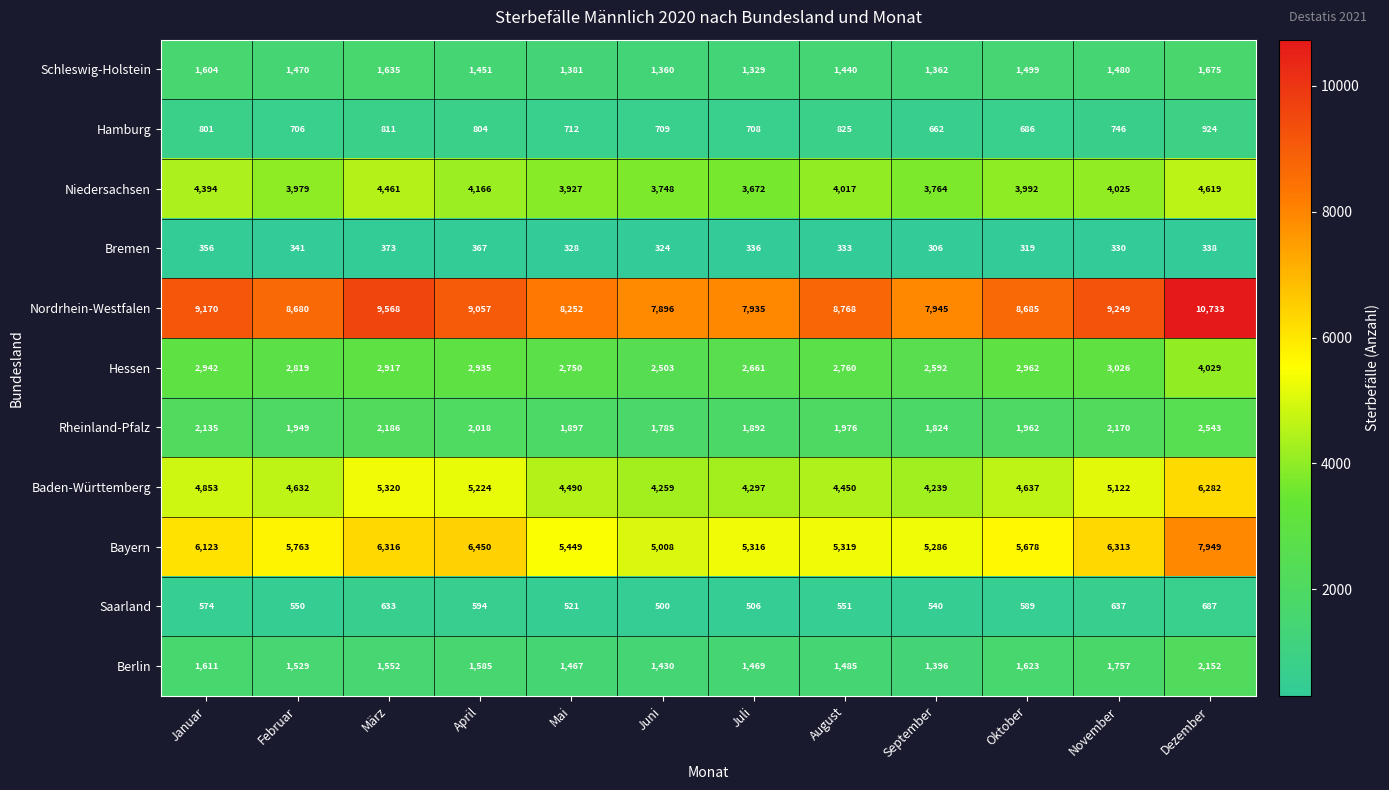

List the labels in order of Niedersachsen value, smallest first.

Juli, Juni, September, Mai, Februar, Oktober, August, November, April, Januar, März, Dezember